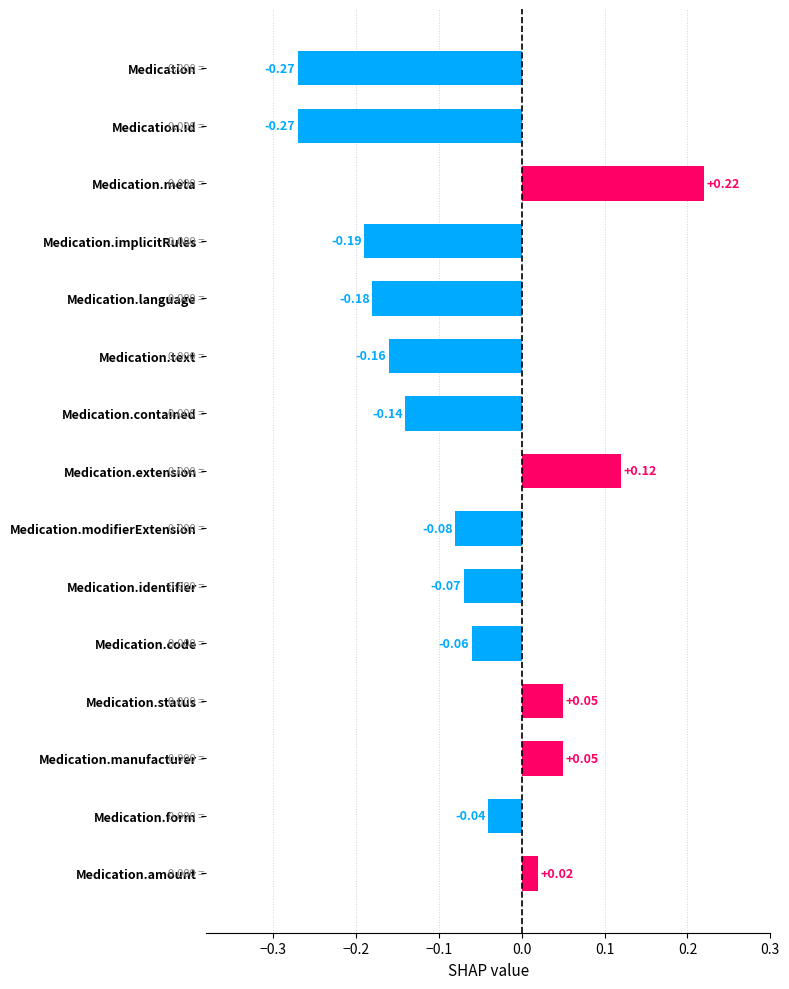

Where is the data nearest to the value 0?

Medication.amount